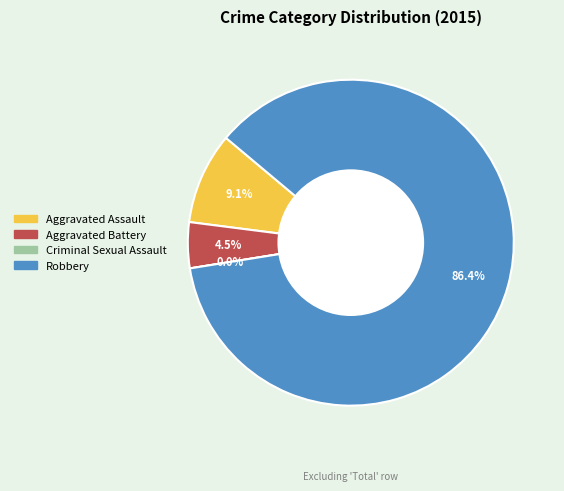

What is the majority slice?

Robbery